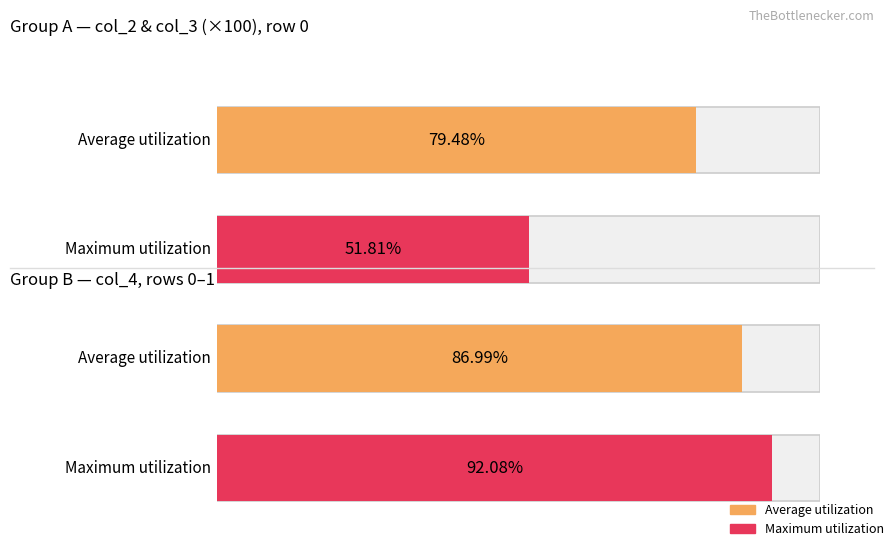

Is the value of col_3 at 280 greater than the value of col_4 at 160?

No